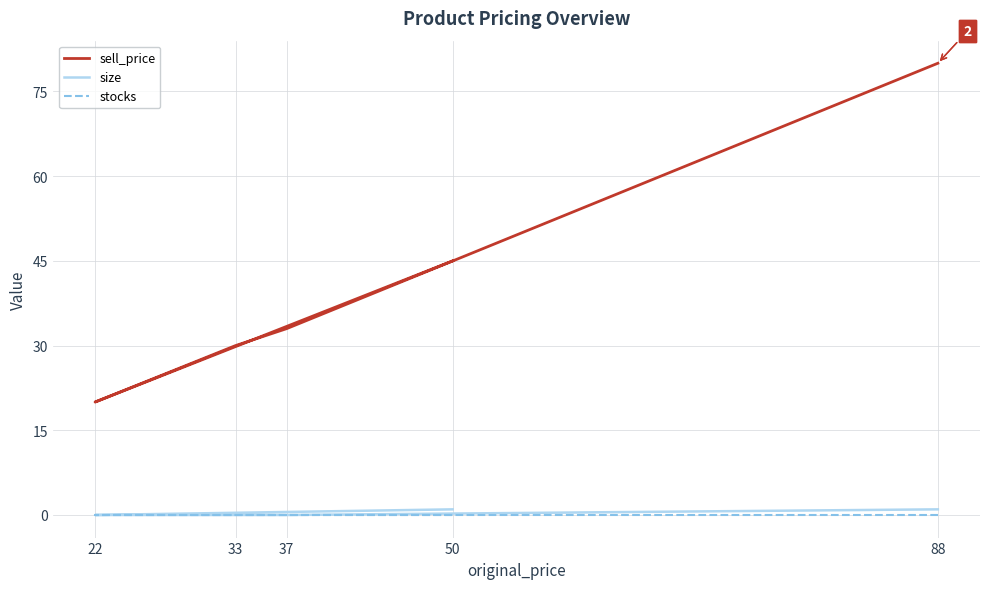

How many data points in sell_price are above 33?

2